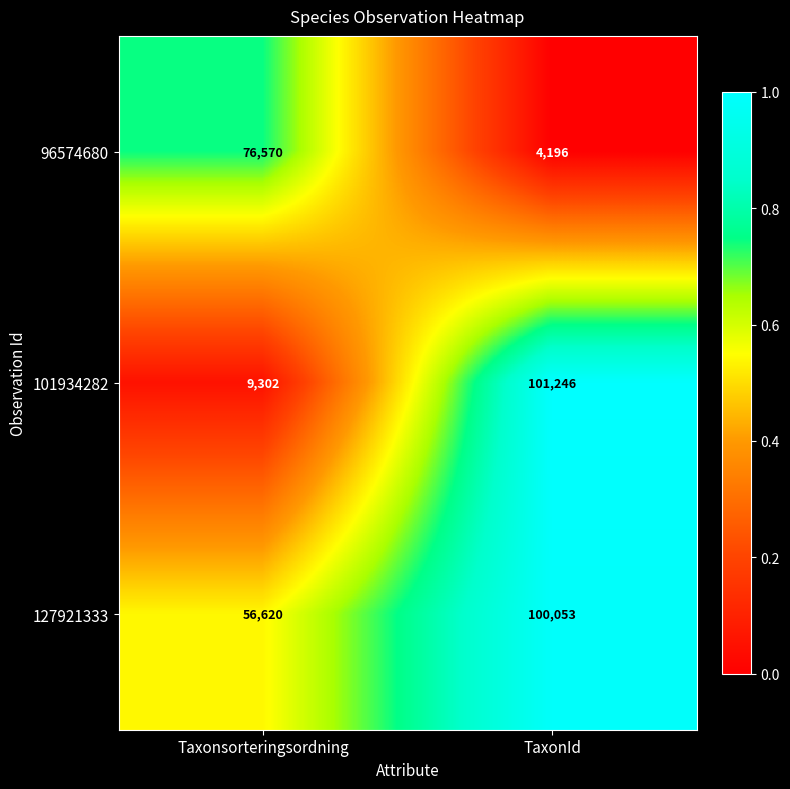

Is it true that 101934282 equals 16285 at Taxonsorteringsordning?

False